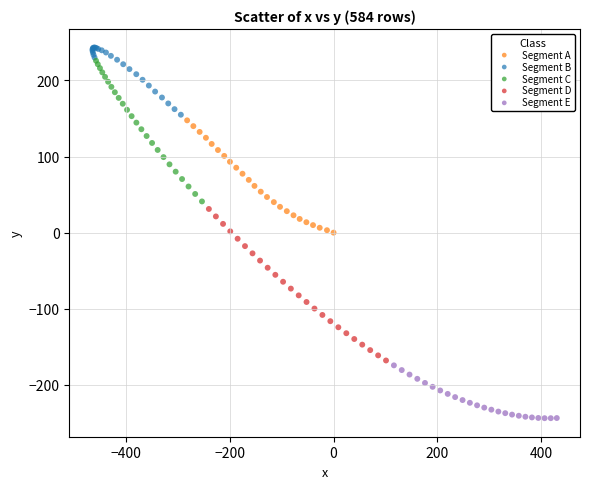

Which series has the largest Y range (max minus min)?

Segment D